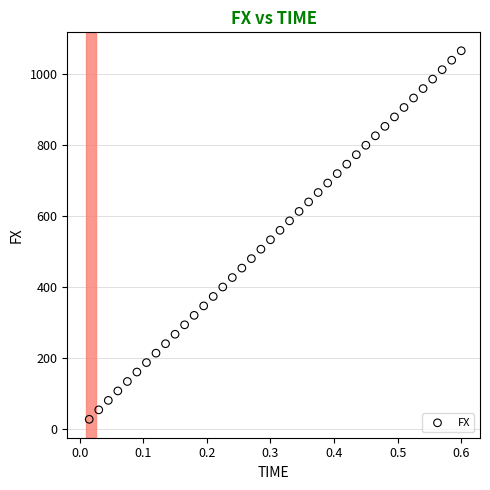

What is the range of X values (max minus min)?

0.6